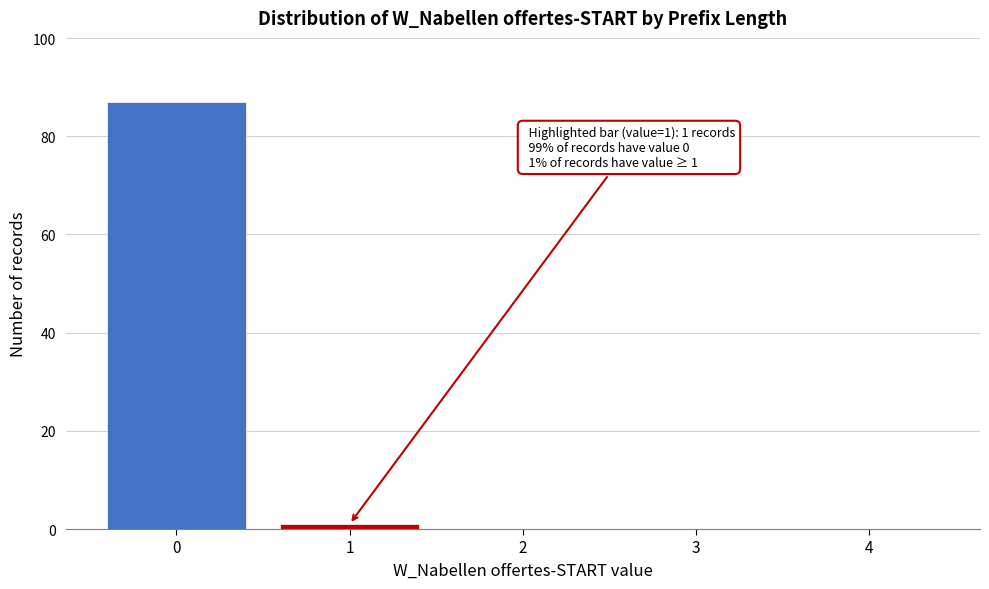

Reading left to right, transcribe all the data shown in this chart.

0=87	1=1	2=0	3=0	4=0